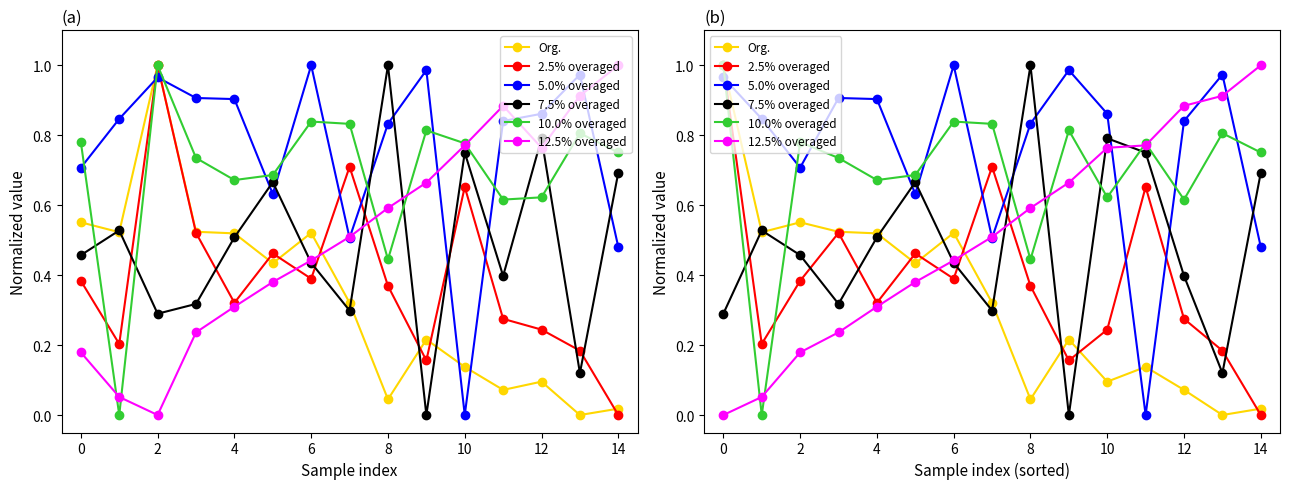

What is the greatest value displayed?

1.0